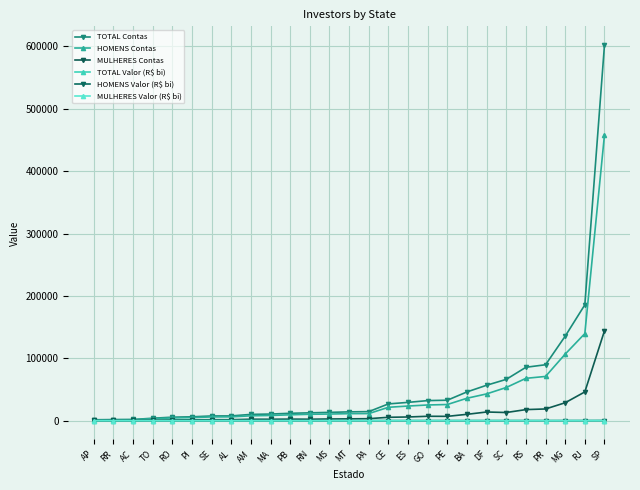

True or false: HOMENS Valor (R$ bi) and TOTAL Contas cross at least once.

False